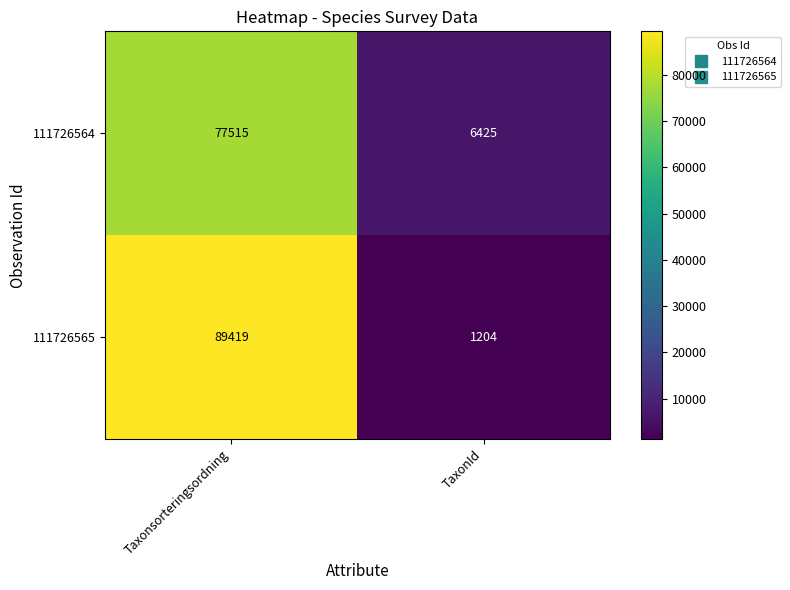

Is it true that 111726565 equals 21778 at Taxonsorteringsordning?

False